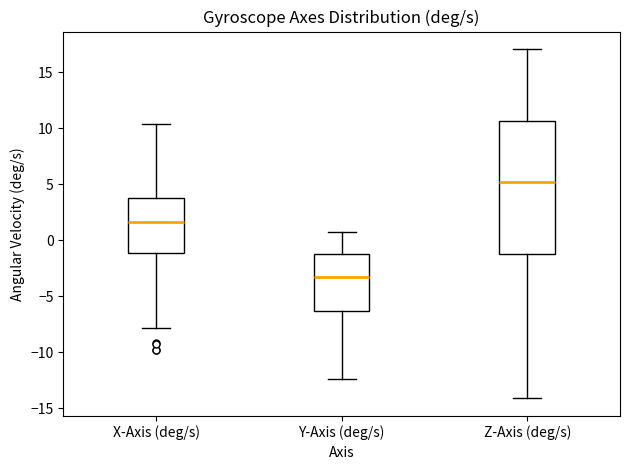

Reading left to right, transcribe this box plot: for each box, give where its median line is, the range the box spans, and where its two whiskers end, as read against the y-axis. The values are not printed on the chart, so give them approximately, as read against the axis.

X-Axis (deg/s): median 1.5, box -1.0 to 4.0, whiskers -8.0 to 10.5
Y-Axis (deg/s): median -3.5, box -6.5 to -1.0, whiskers -12.5 to 0.5
Z-Axis (deg/s): median 5.0, box -1.5 to 10.5, whiskers -14.0 to 17.0